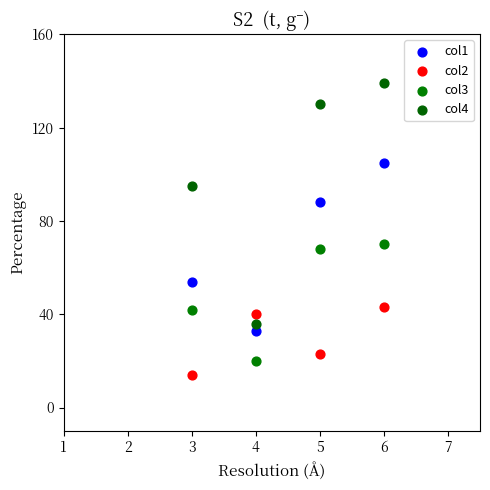

Which series reaches the maximum Y coordinate?

col4